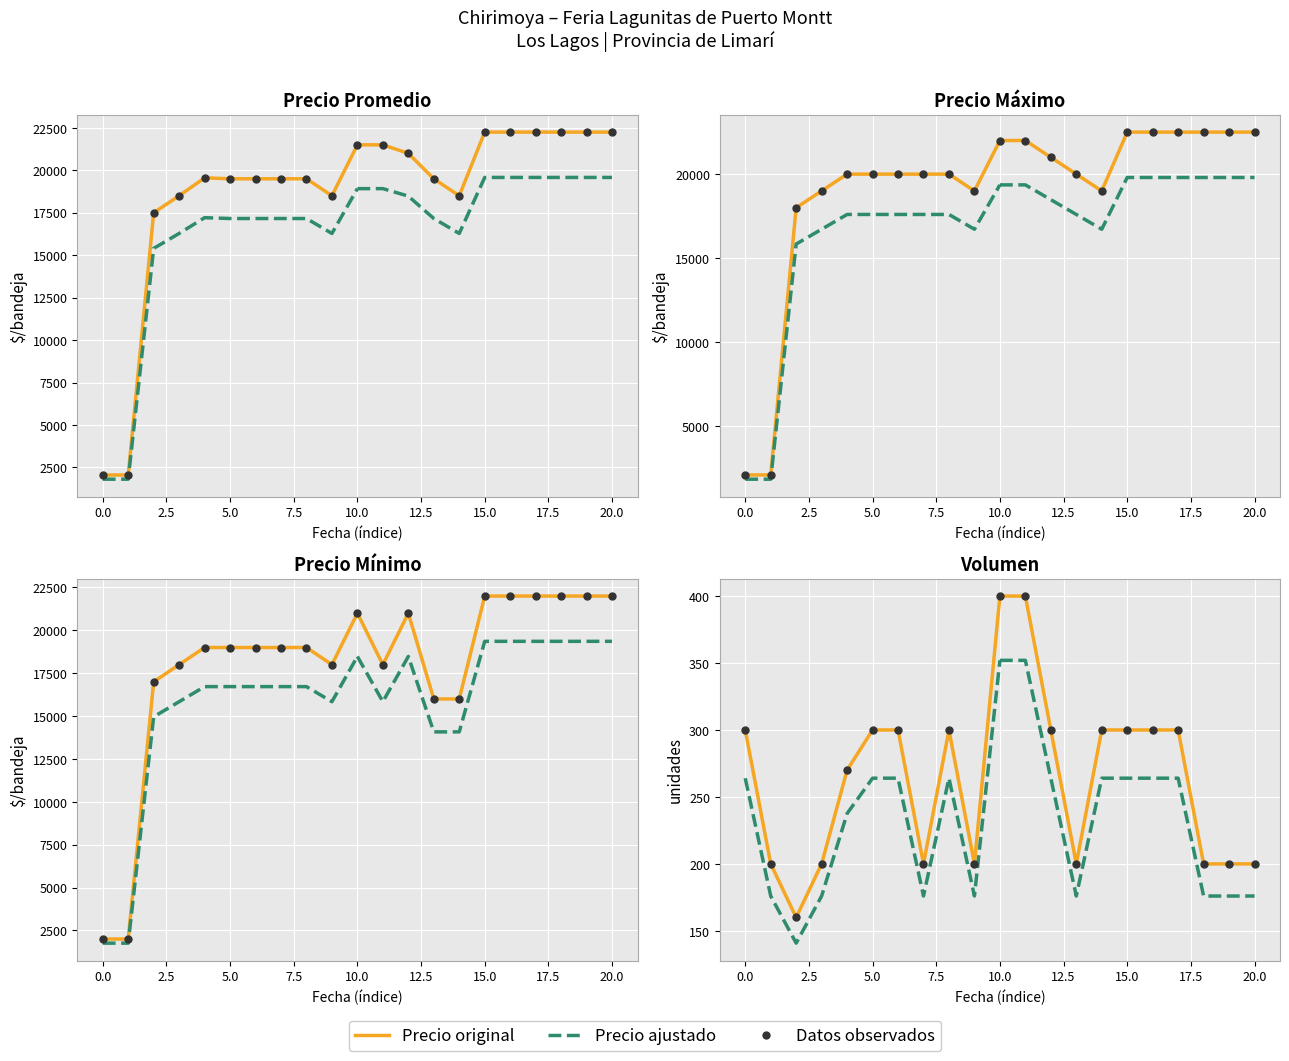

Which series contains the highest Y value?

Precio maximo